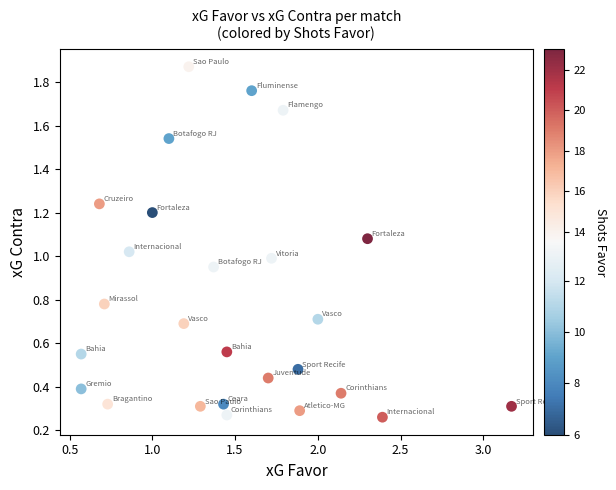

What is the range of Y values (max minus min)?

1.6